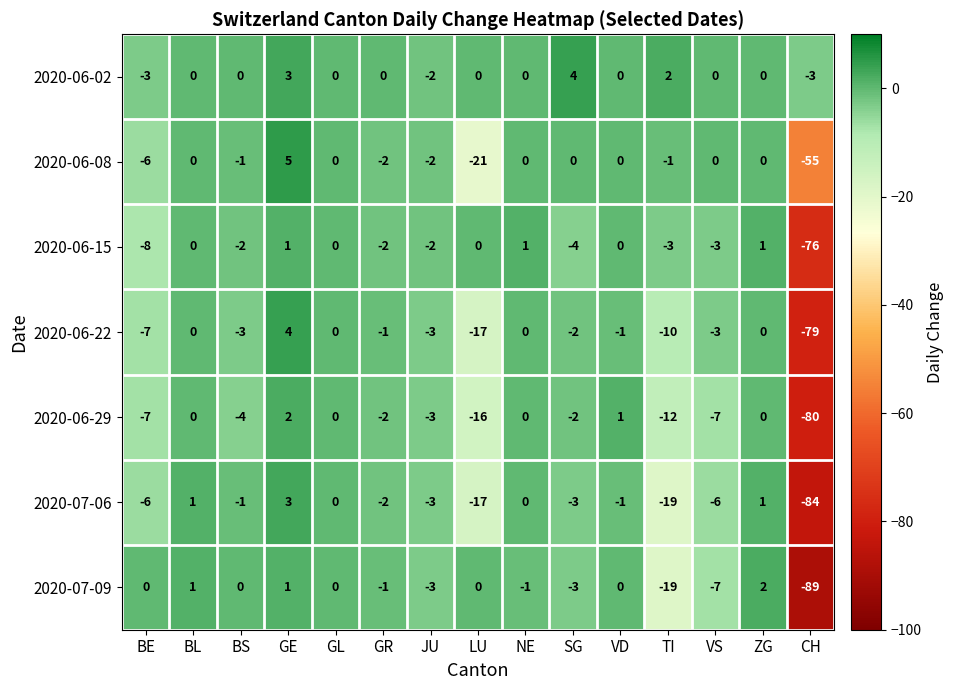

At which label is 2020-06-15 closest to -37?

BE